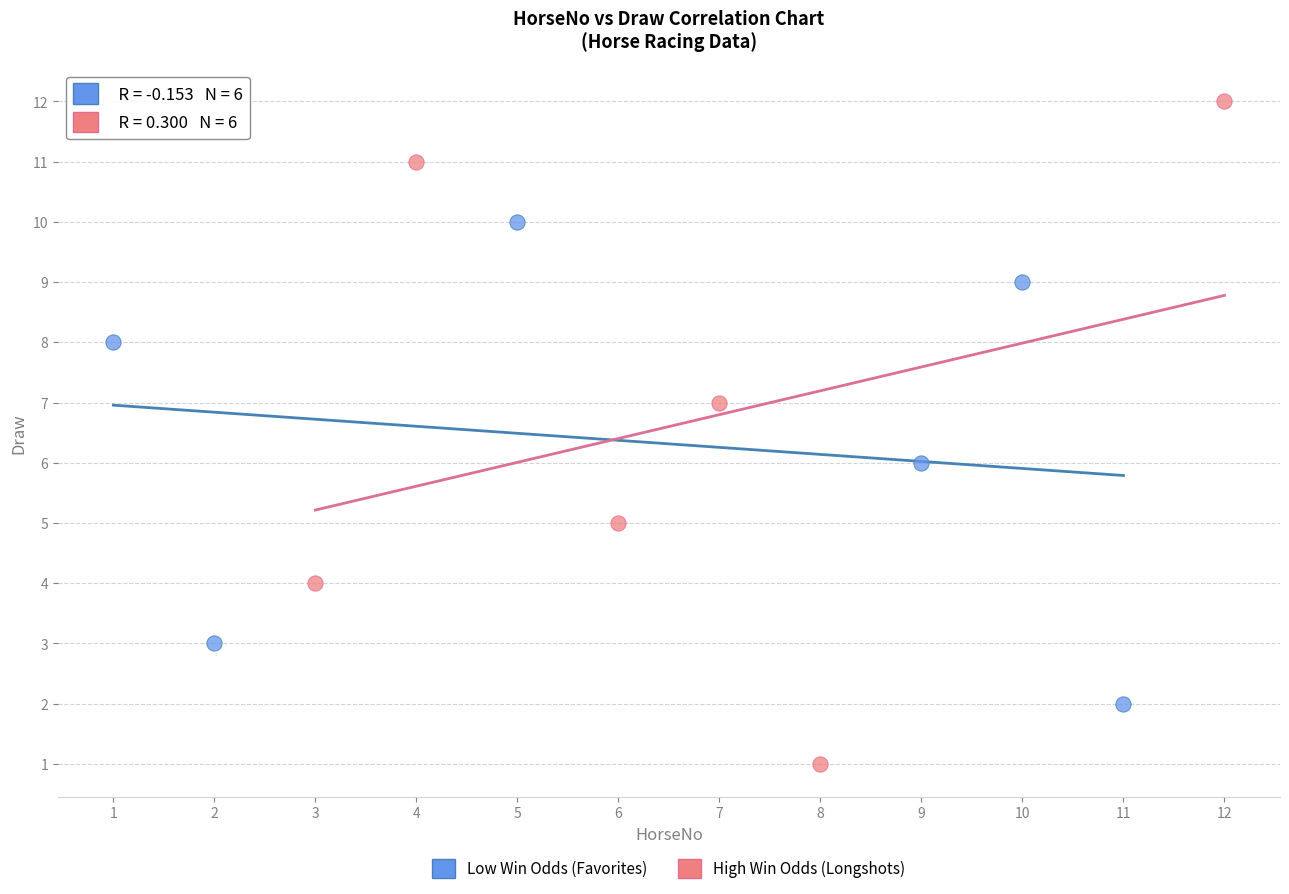

Which series contains the highest Y value?

High Win Odds (Longshots)